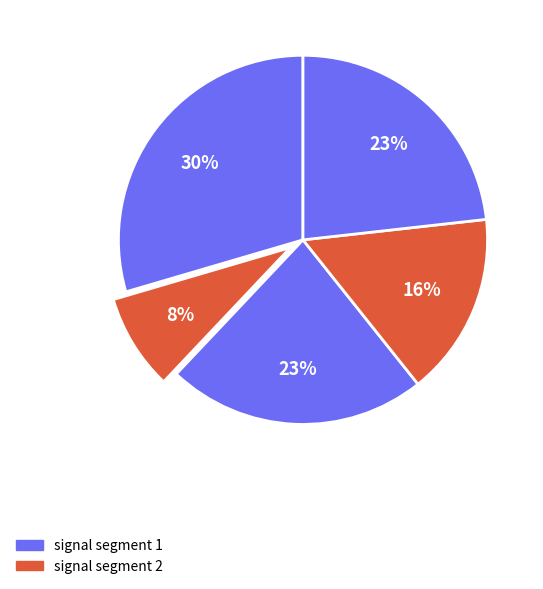

How many segments does this pie chart have?

5